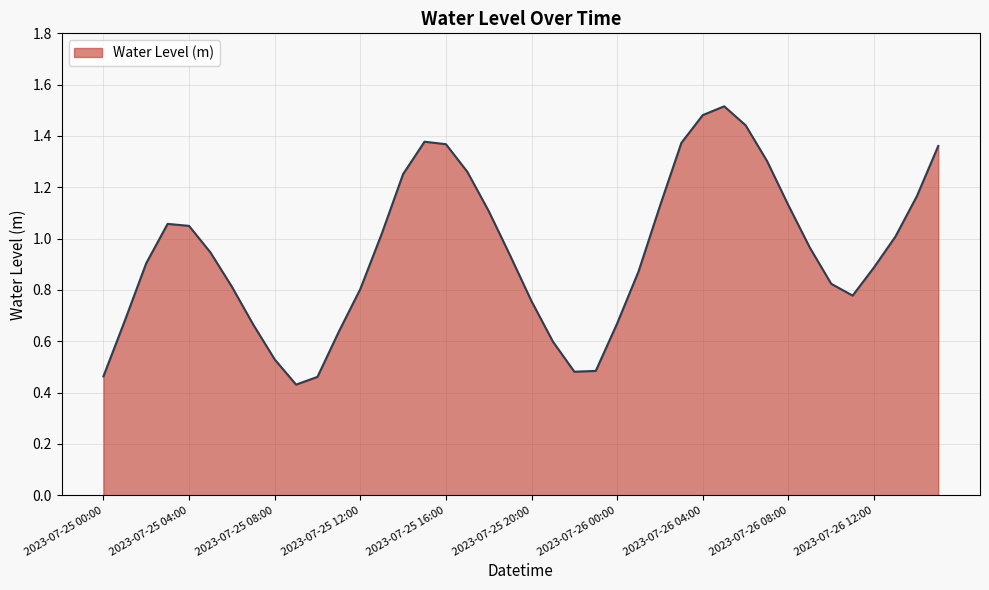

Reading left to right, extract all data points from this chart.

0.5	0.7	0.9	1.1	1.0	0.9	0.8	0.7	0.5	0.4	0.5	0.6	0.8	1.0	1.3	1.4	1.4	1.3	1.1	0.9	0.8	0.6	0.5	0.5	0.7	0.9	1.1	1.4	1.5	1.5	1.4	1.3	1.1	1.0	0.8	0.8	0.9	1.0	1.2	1.4